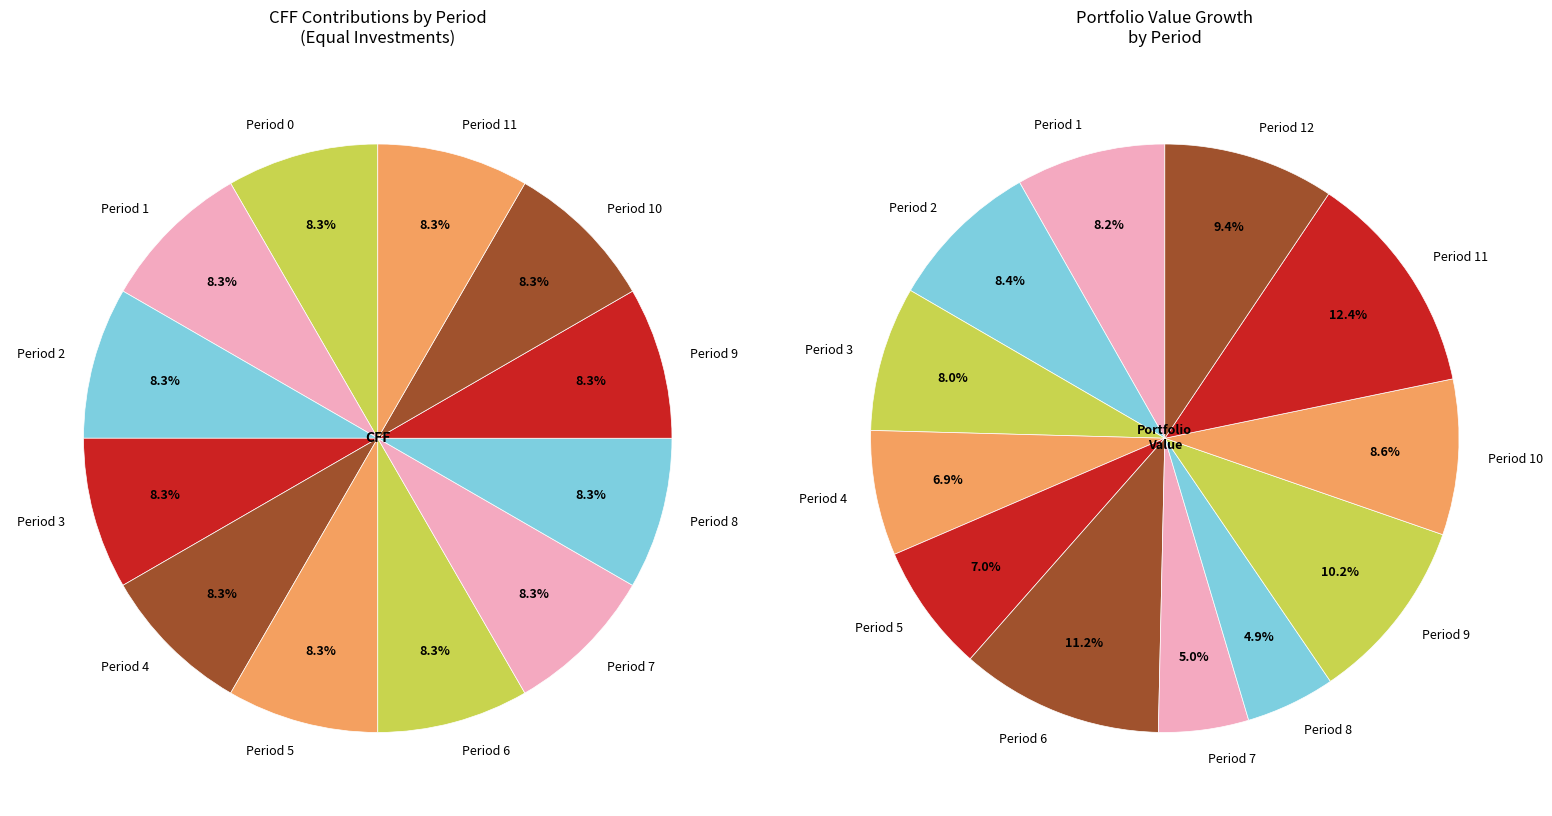

Does Period 2 account for over 50% of the chart?

No